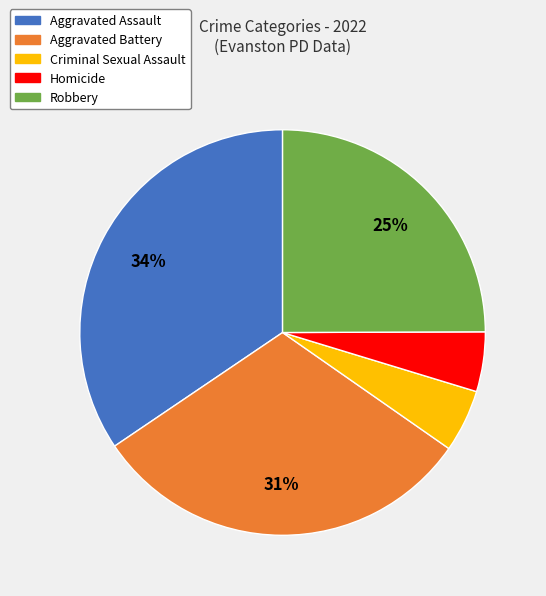

Is there a majority slice in this chart?

No